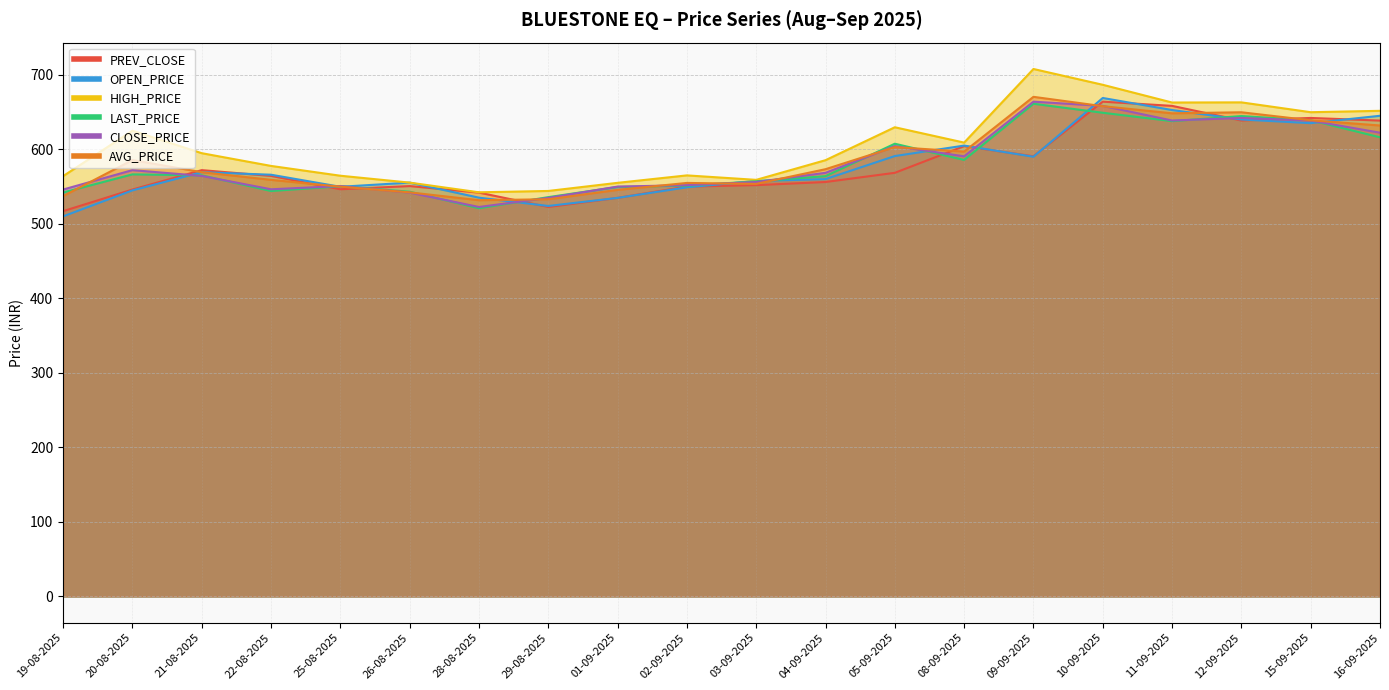

List the series in order of their peak value, lowest first.

LAST_PRICE, PREV_CLOSE, CLOSE_PRICE, OPEN_PRICE, AVG_PRICE, HIGH_PRICE